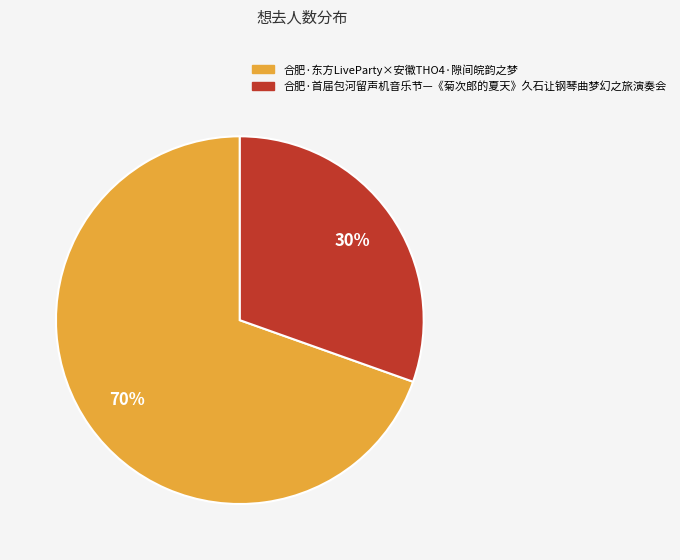

The 合肥·东方LiveParty×安徽THO4·隙间皖韵之梦 slice represents 70% of the pie. True or false?

True